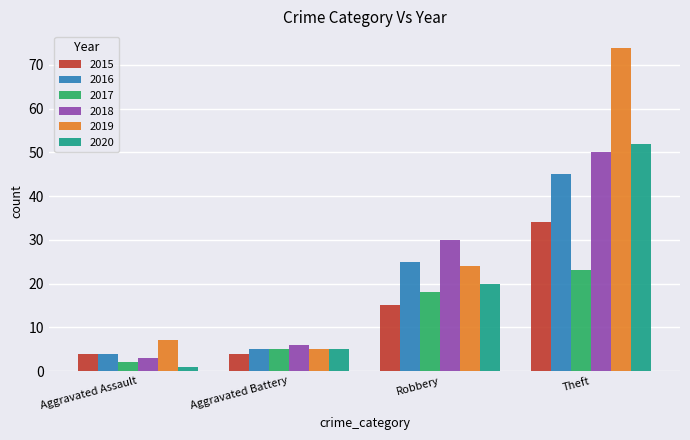

What is the label of the 4th bar from the left?

Theft